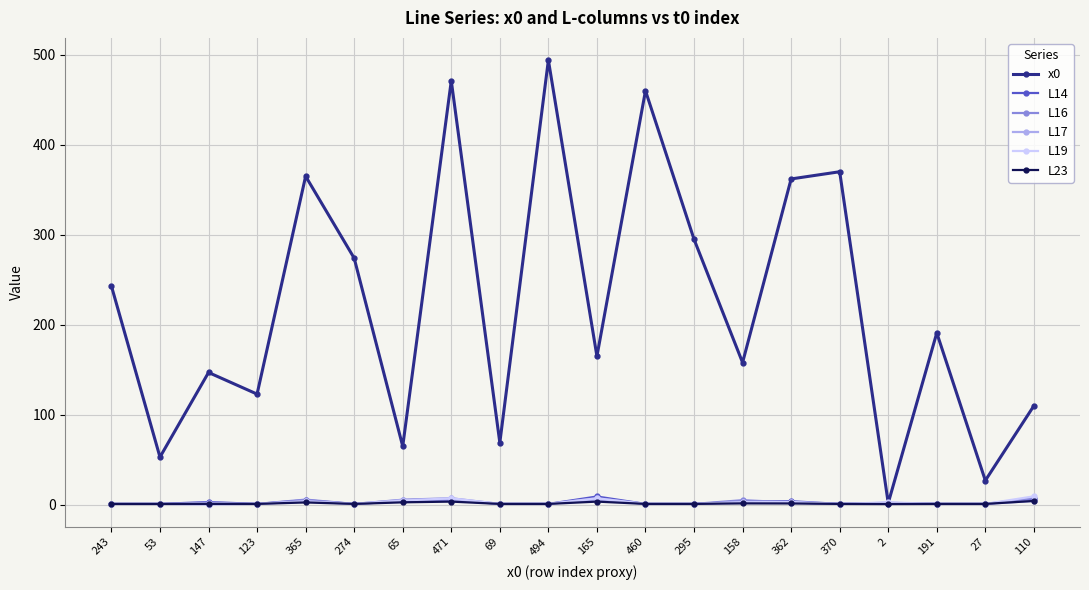

How many lines are shown in the chart?

6